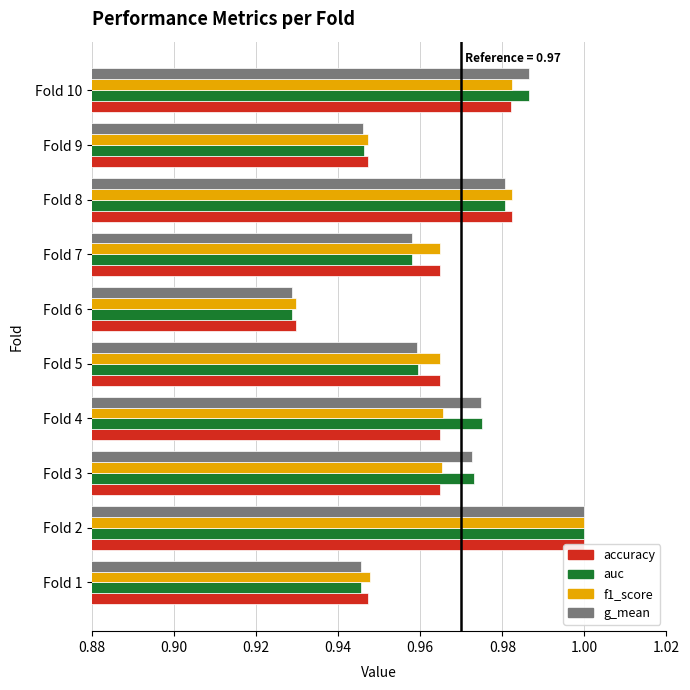

What is the total value across all series at Fold 7?

3.8